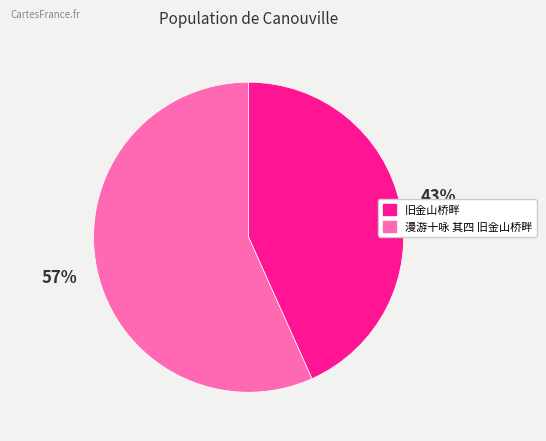

Does 漫游十咏 其四 旧金山桥畔 represent more than half of the total?

Yes